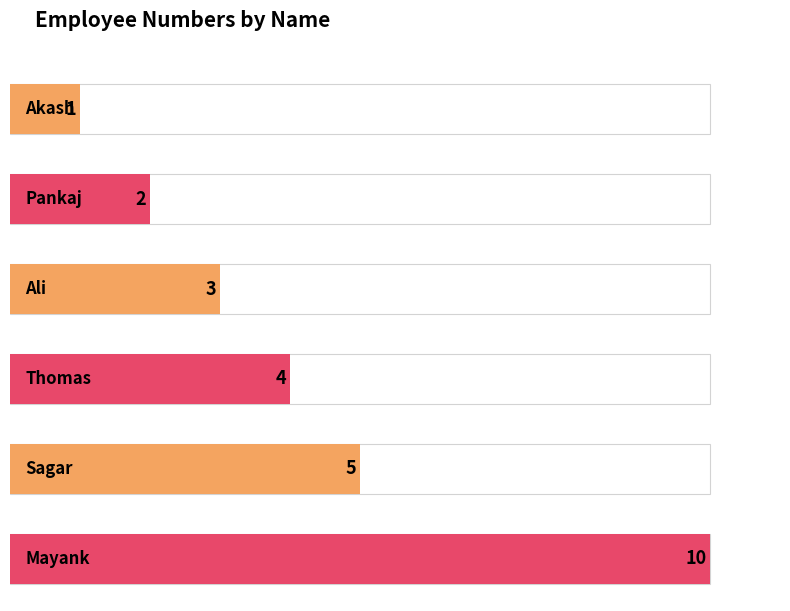

Reading left to right, transcribe all the data shown in this chart.

1	2	3	4	5	10